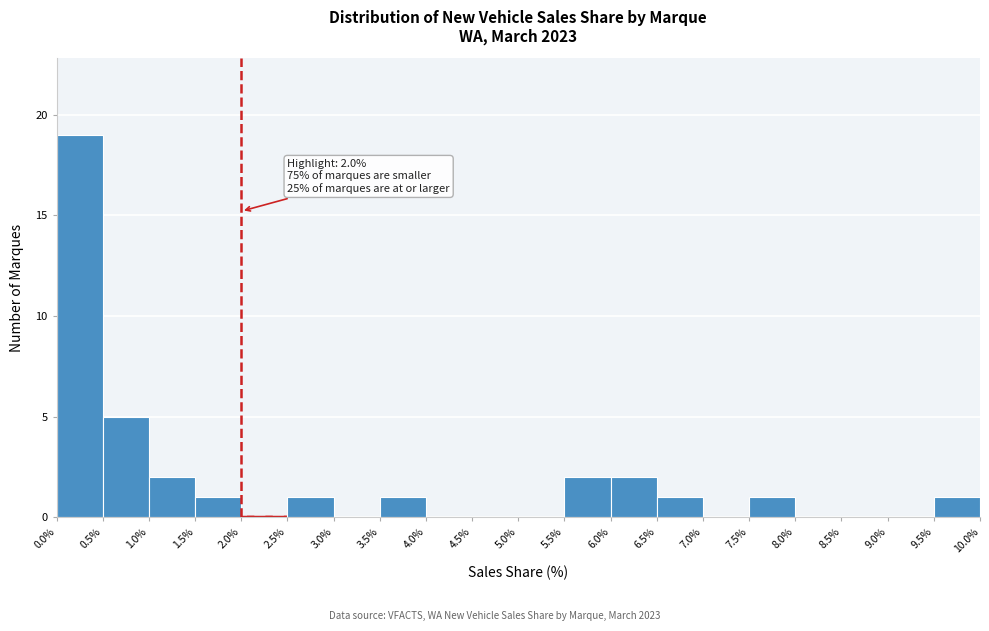

Which range on the x-axis has the tallest bar?

0.0% to 0.5%